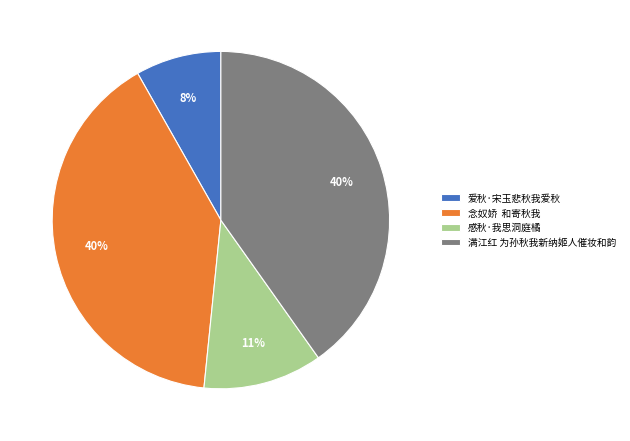

Is 满江红 为孙秋我新纳姬人催妆和韵 the majority of the pie?

No